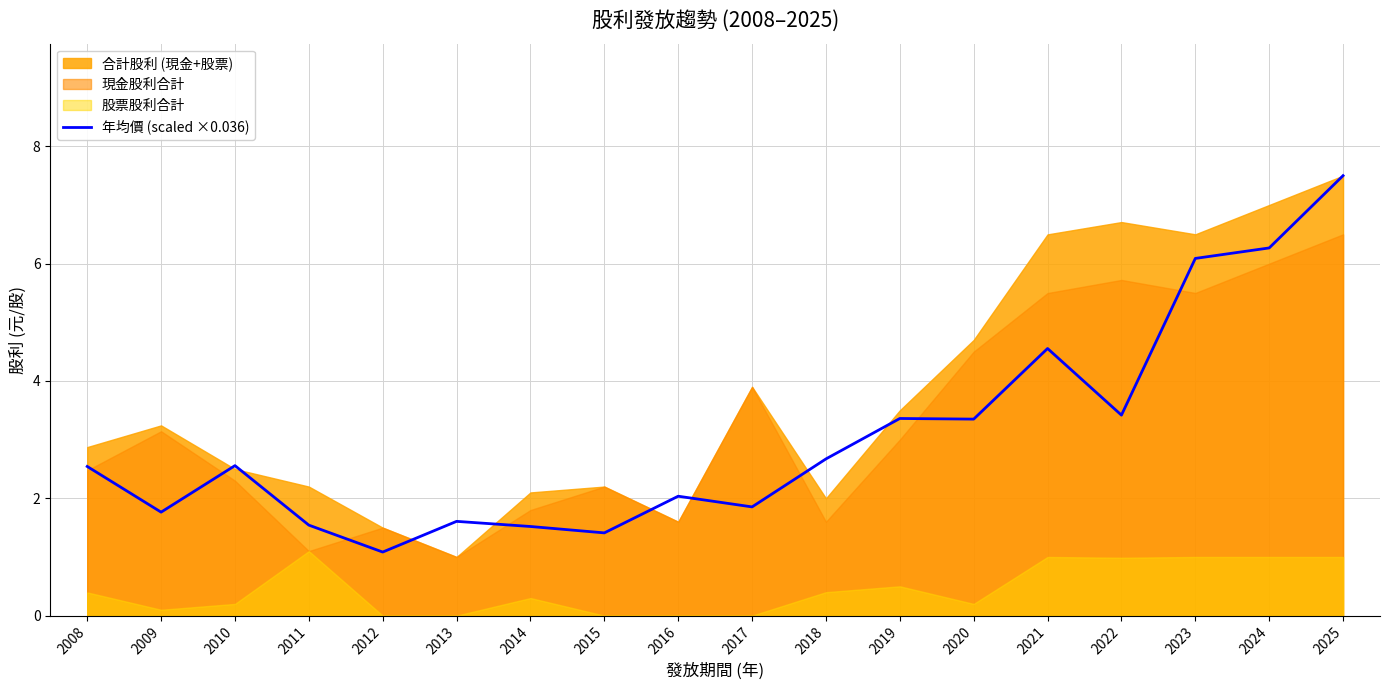

What is the difference between the values at 2020 and 2009?

1.6